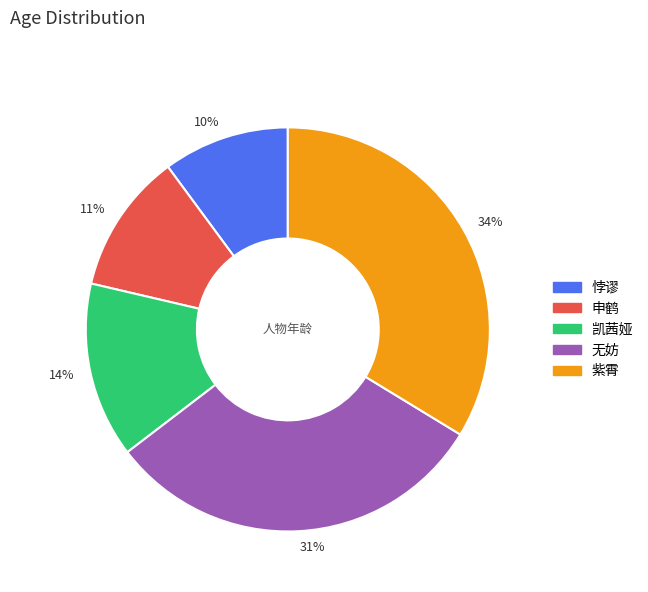

Do 紫霄 and 凯茜娅 together represent more than half of the pie?

No